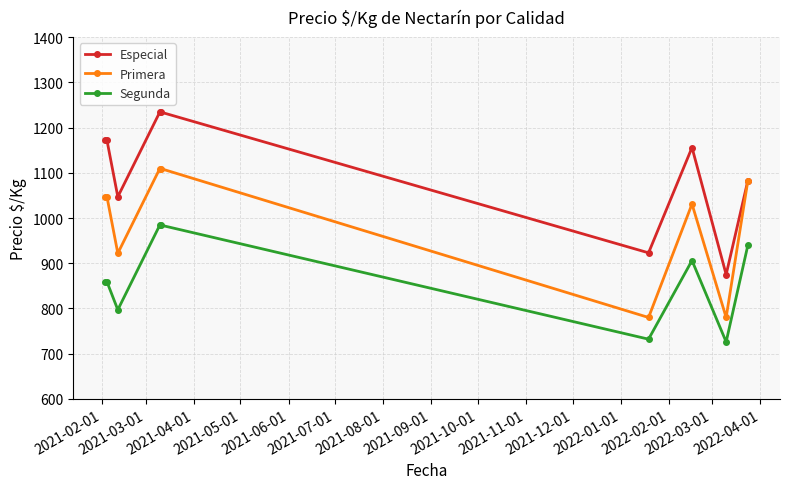

What is the greatest value displayed?

1234